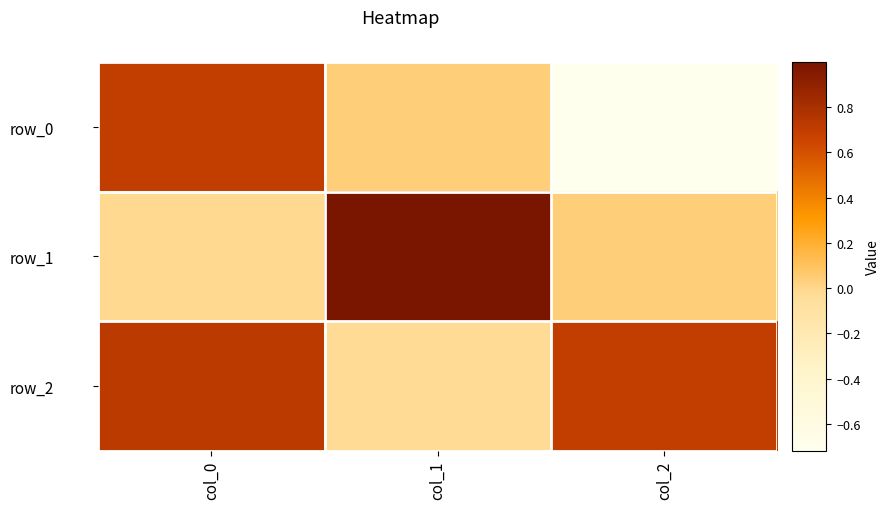

How many data points in row_0 are above 0?

2